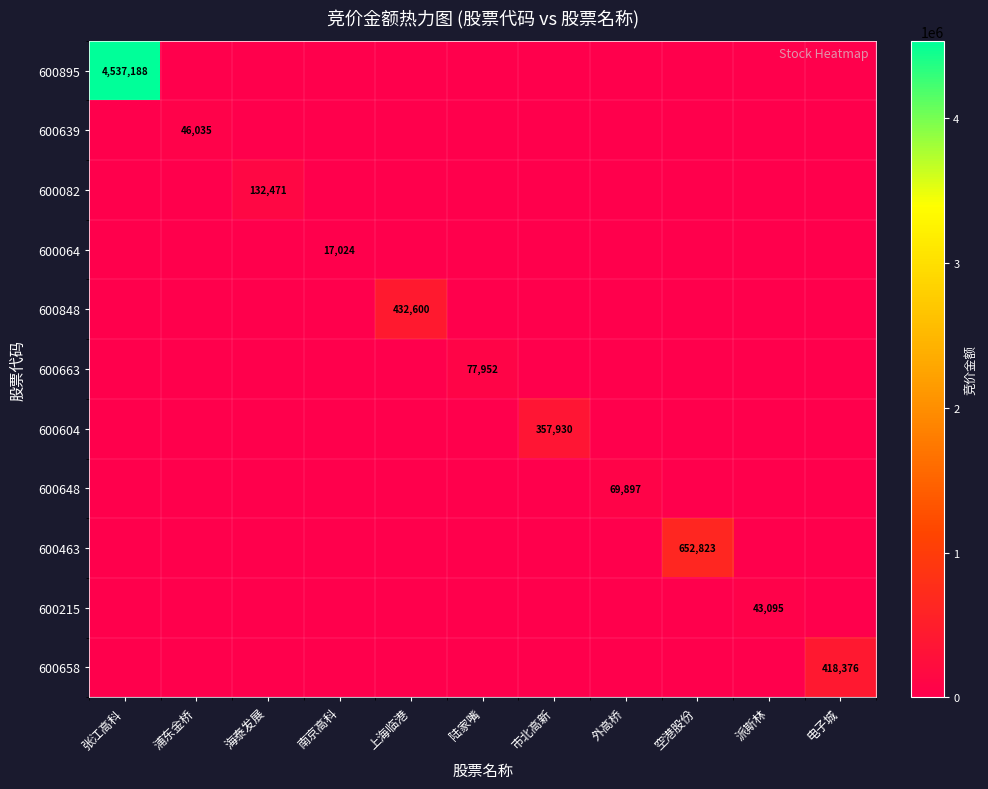

True or false: 600064 has a value of 17024 at 南京高科.

True